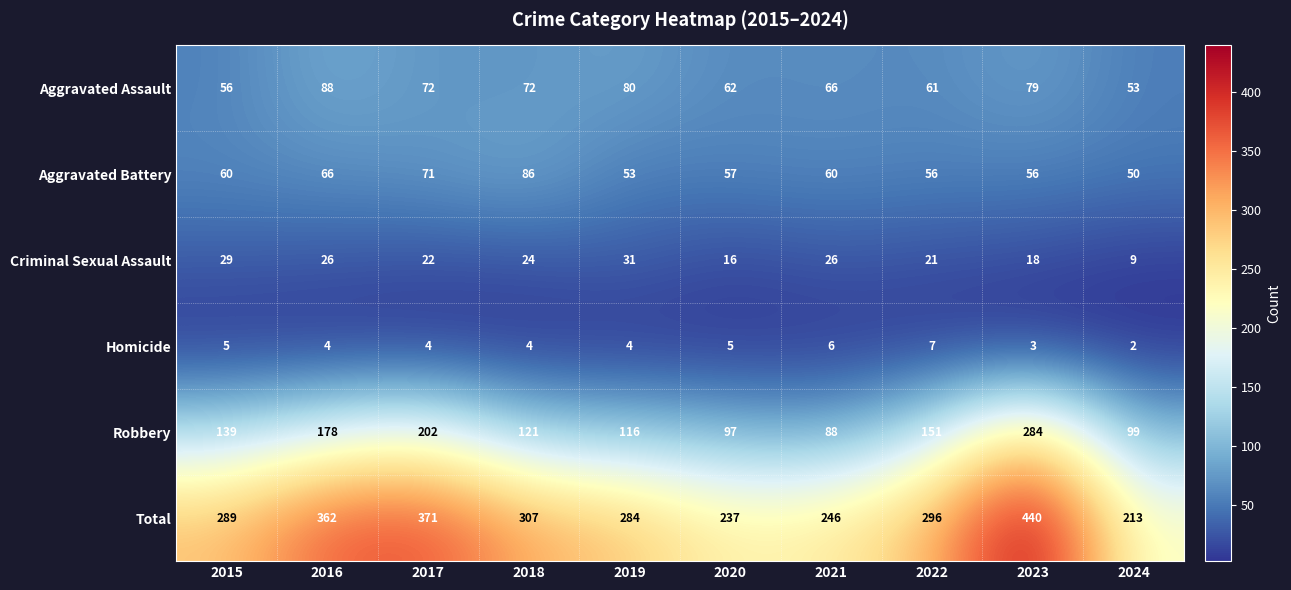

Which series has the widest spread of values?

Total